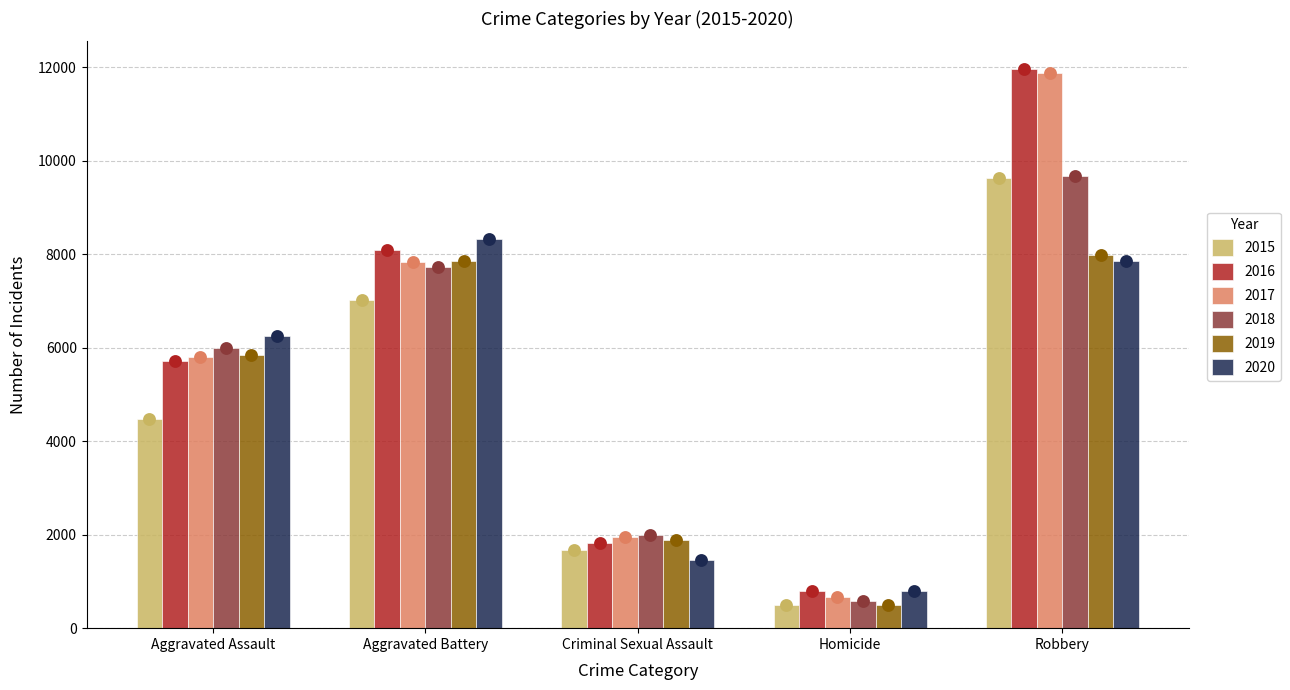

Which series has the largest Y range (max minus min)?

2017